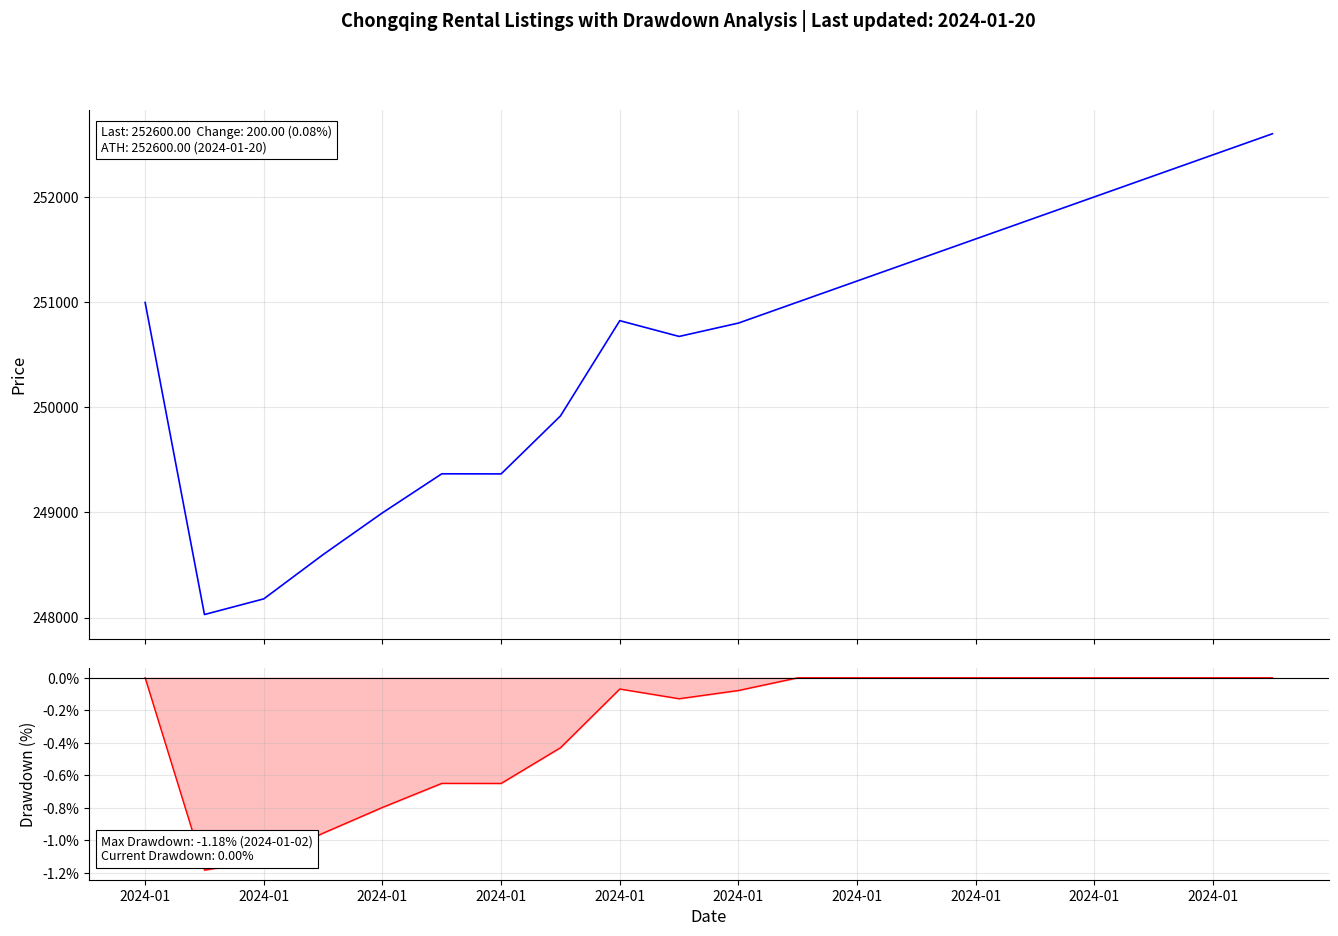

Is this an area chart (filled region under the line)?

No